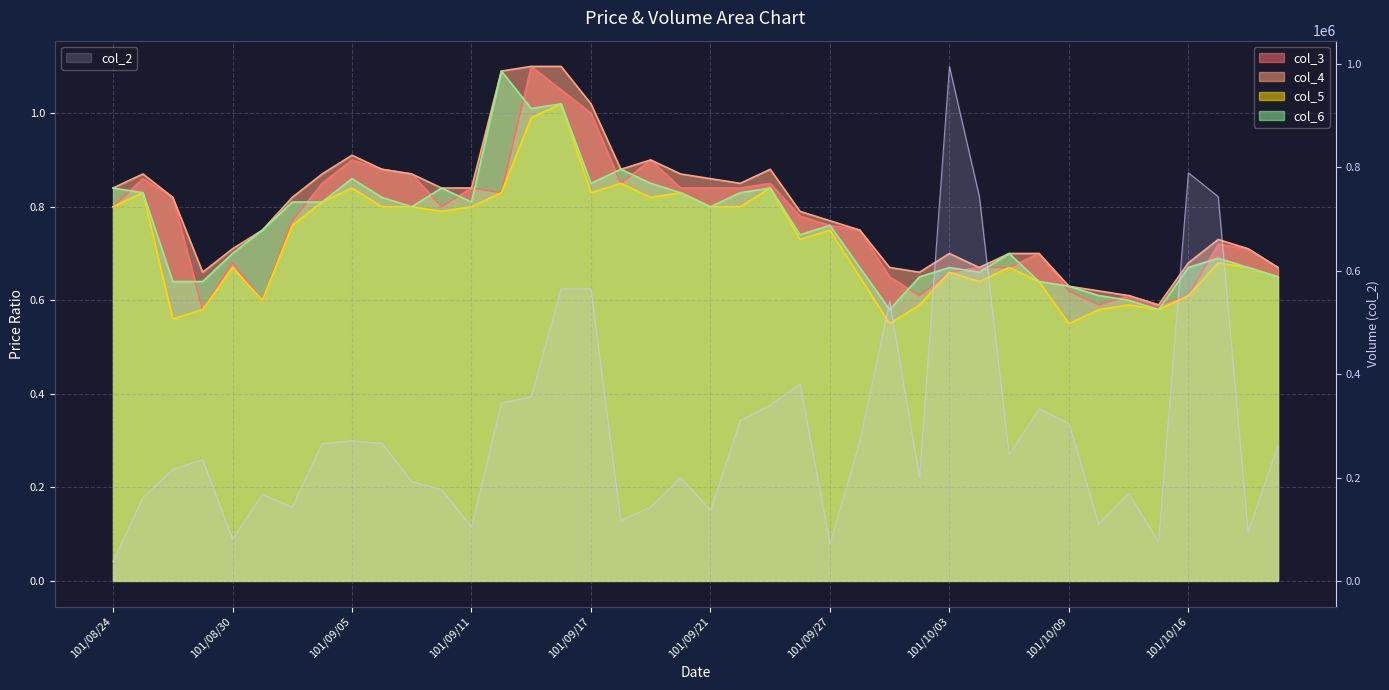

What is the difference between the highest and lowest values at 101/09/18?

116789.1